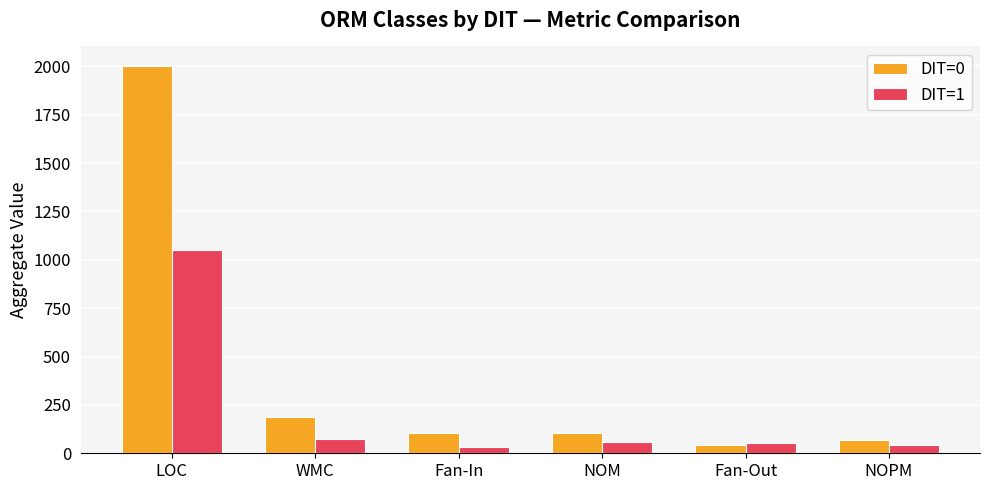

What is the maximum value shown in the chart?

2003